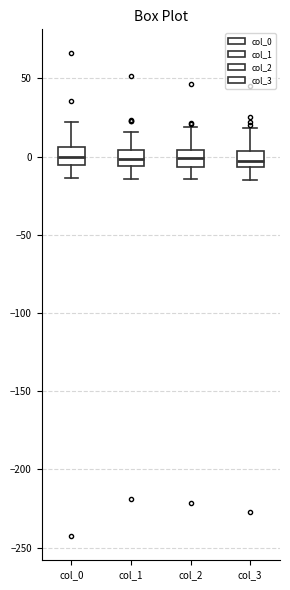

Reading left to right, transcribe this box plot: for each box, give where its median line is, the range the box spans, and where its two whiskers end, as read against the y-axis. The values are not printed on the chart, so give them approximately, as read against the axis.

col_0: median 0, box -5 to 5, whiskers -15 to 20
col_1: median 0, box -5 to 5, whiskers -15 to 15
col_2: median 0, box -5 to 5, whiskers -15 to 20
col_3: median -5 (inside the box), box -5 to 5, whiskers -15 to 20